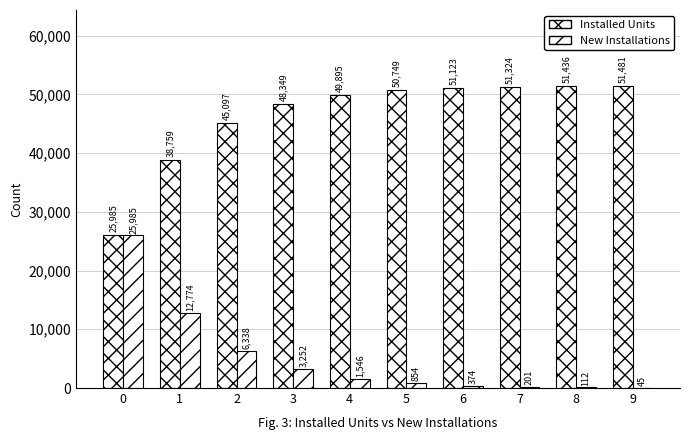

The New Installations series shows 1546 at 4. True or false?

True